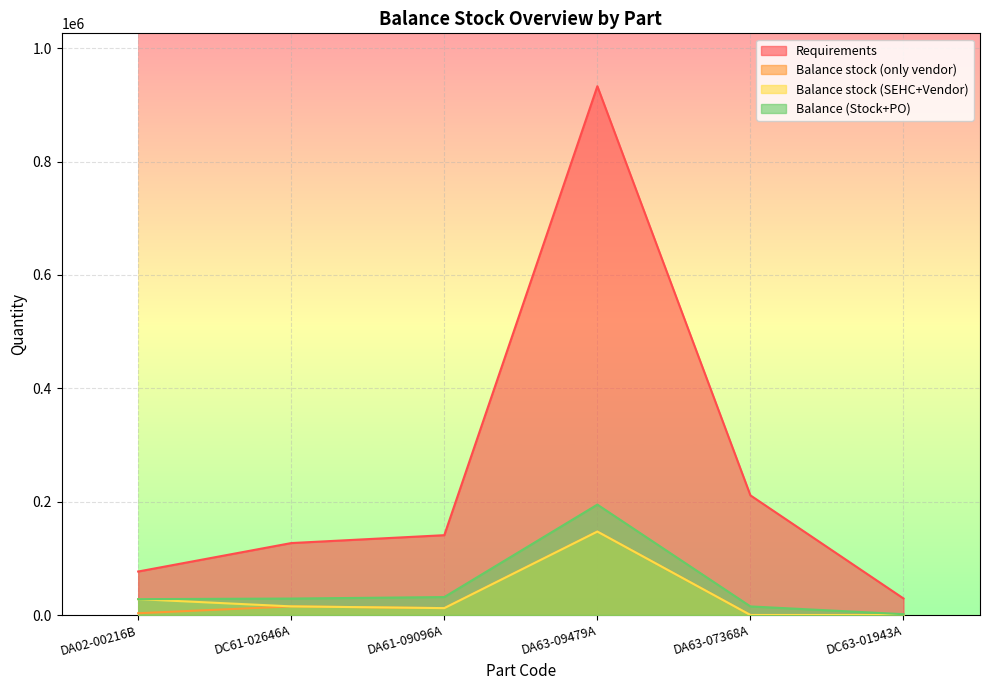

What is the difference between the Requirements values at DA61-09096A and DC61-02646A?

13909